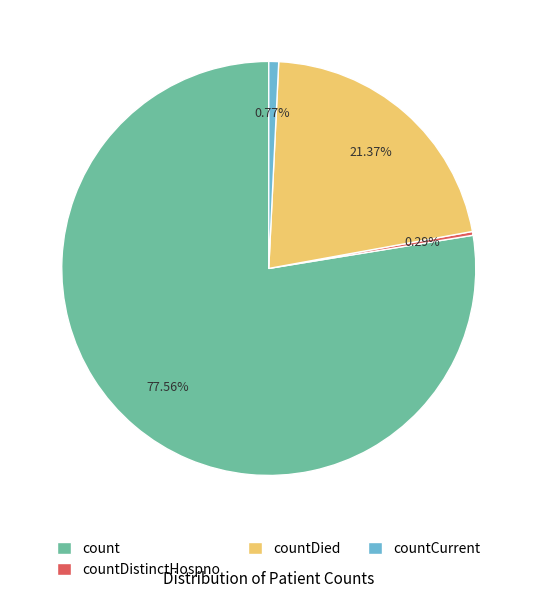

Do countDied and countCurrent together represent more than half of the pie?

No